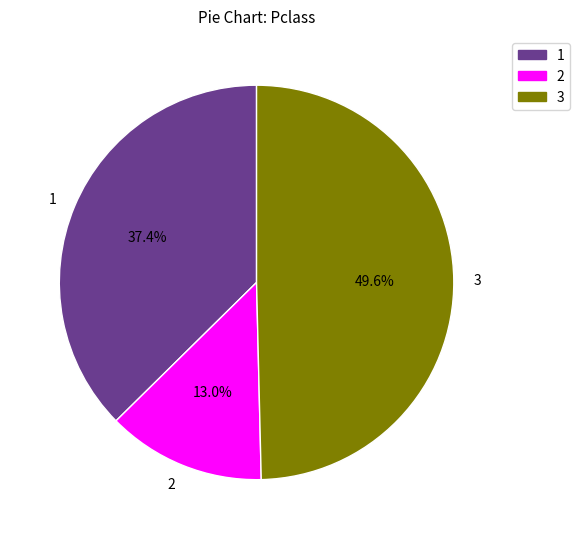

Is it true that 1 is 37% of the pie?

True